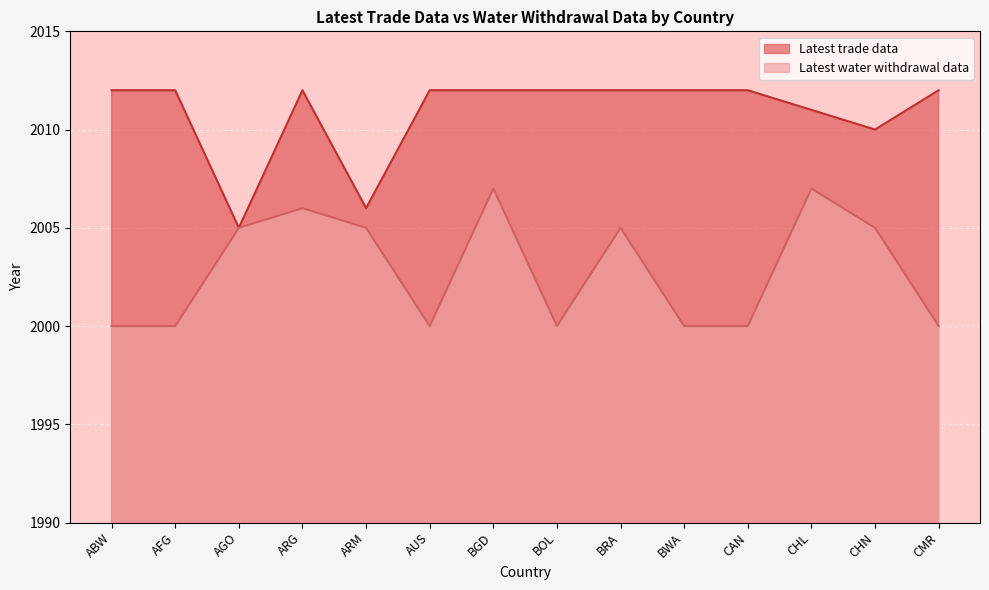

At which category does the chart reach its minimum across all series?

ABW